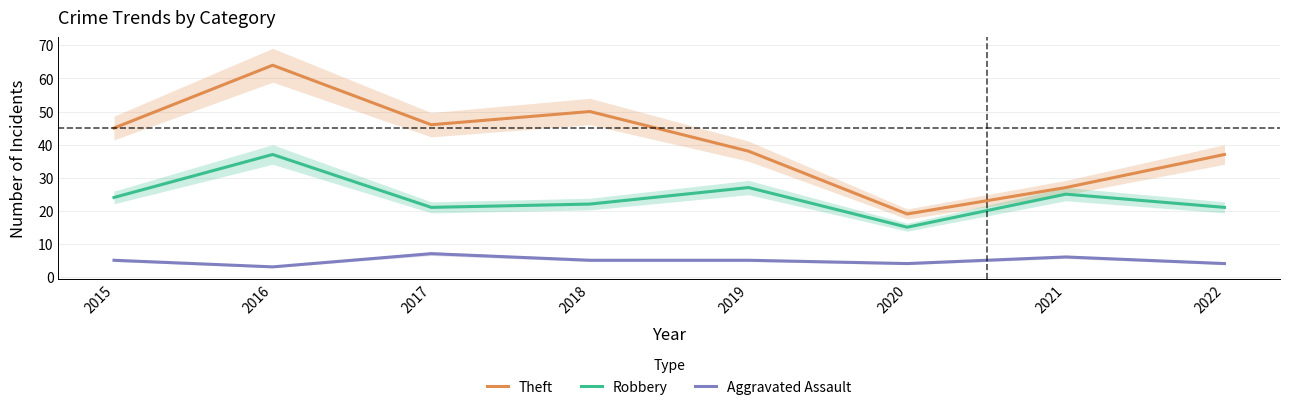

Between 2018 and 2020, which series saw the biggest shift?

Theft